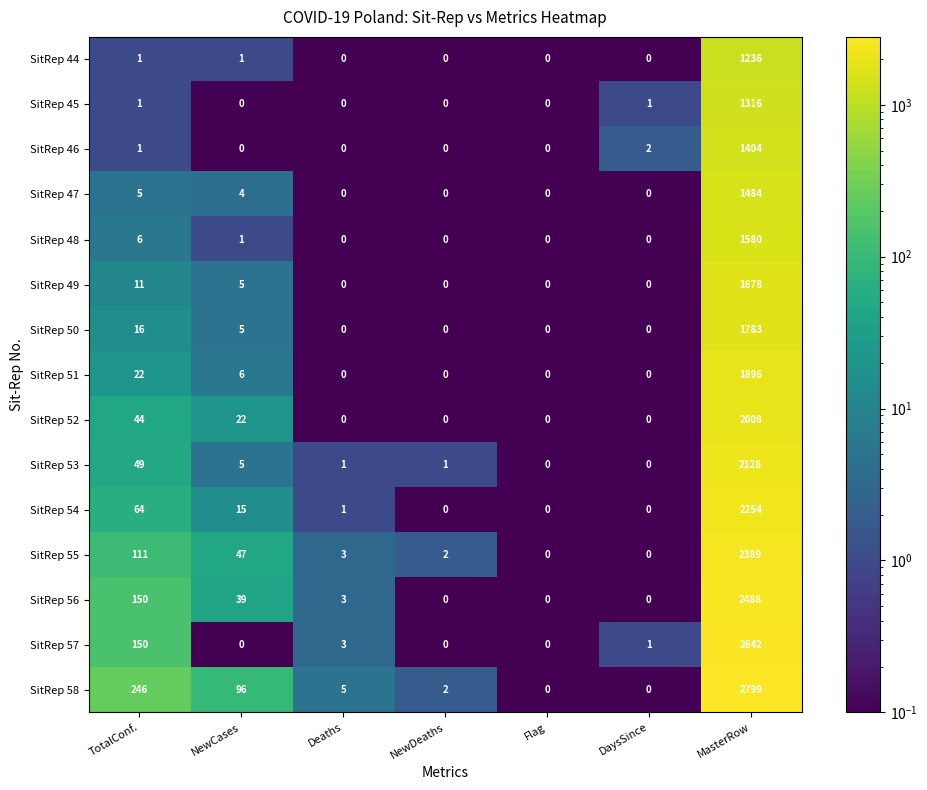

Rank the series by their maximum value, from lowest to highest.

SitRep 44, SitRep 45, SitRep 46, SitRep 47, SitRep 48, SitRep 49, SitRep 50, SitRep 51, SitRep 52, SitRep 53, SitRep 54, SitRep 55, SitRep 56, SitRep 57, SitRep 58